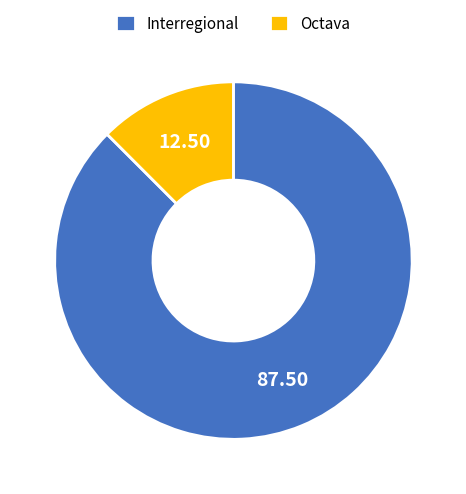

Is the sum of Interregional and Octava greater than half?

Yes